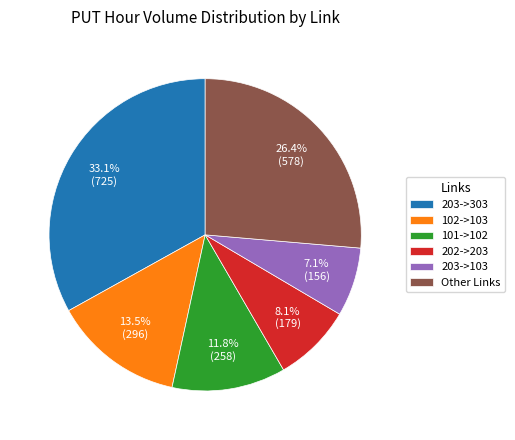

Which has a higher value, 203->303 or 102->103?

203->303